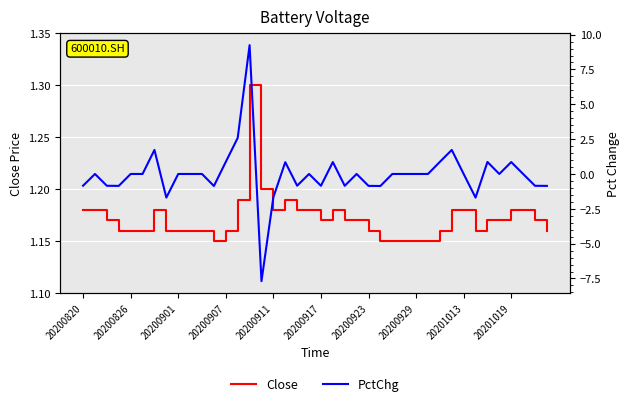

At 27, list the series in order from smallest to largest.

PctChg, Close